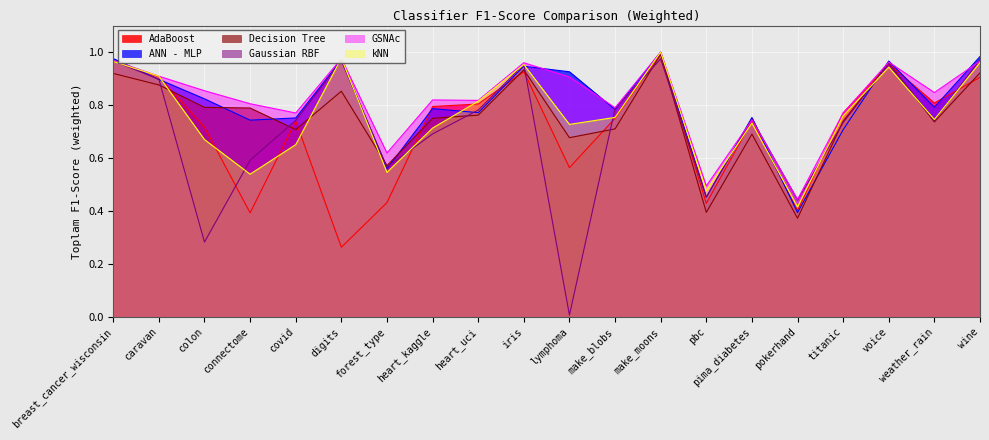

The AdaBoost series shows 1.1 at make_blobs. True or false?

False